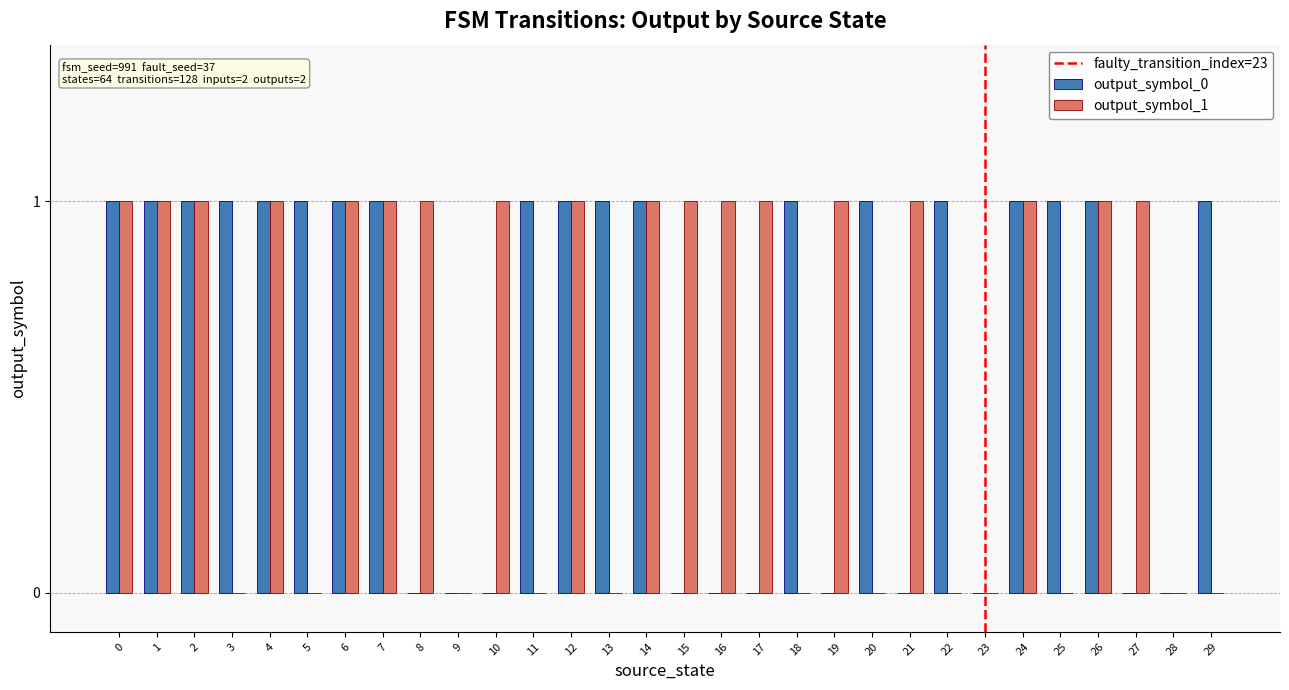

Which series has the largest total across all categories?

output_symbol_0